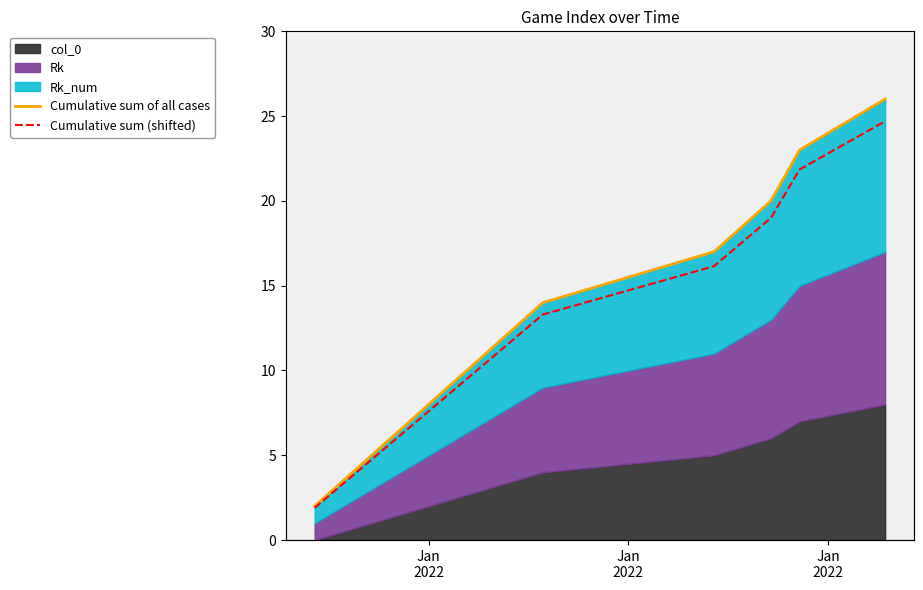

How many Cumulative sum of all cases values are between 8 and 20?

5